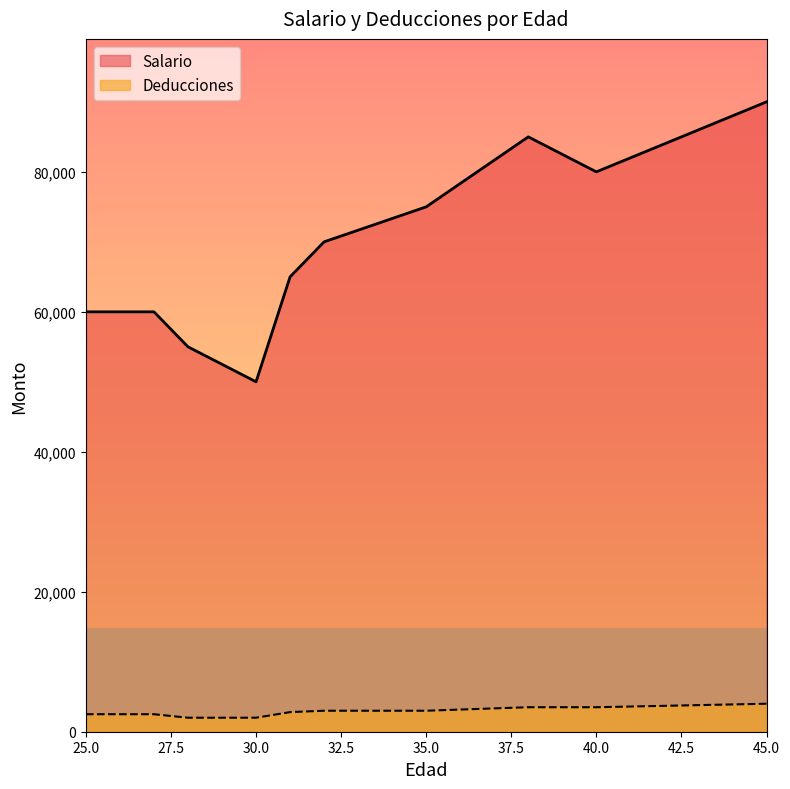

Which series changed the most between 35 and 27?

Salario